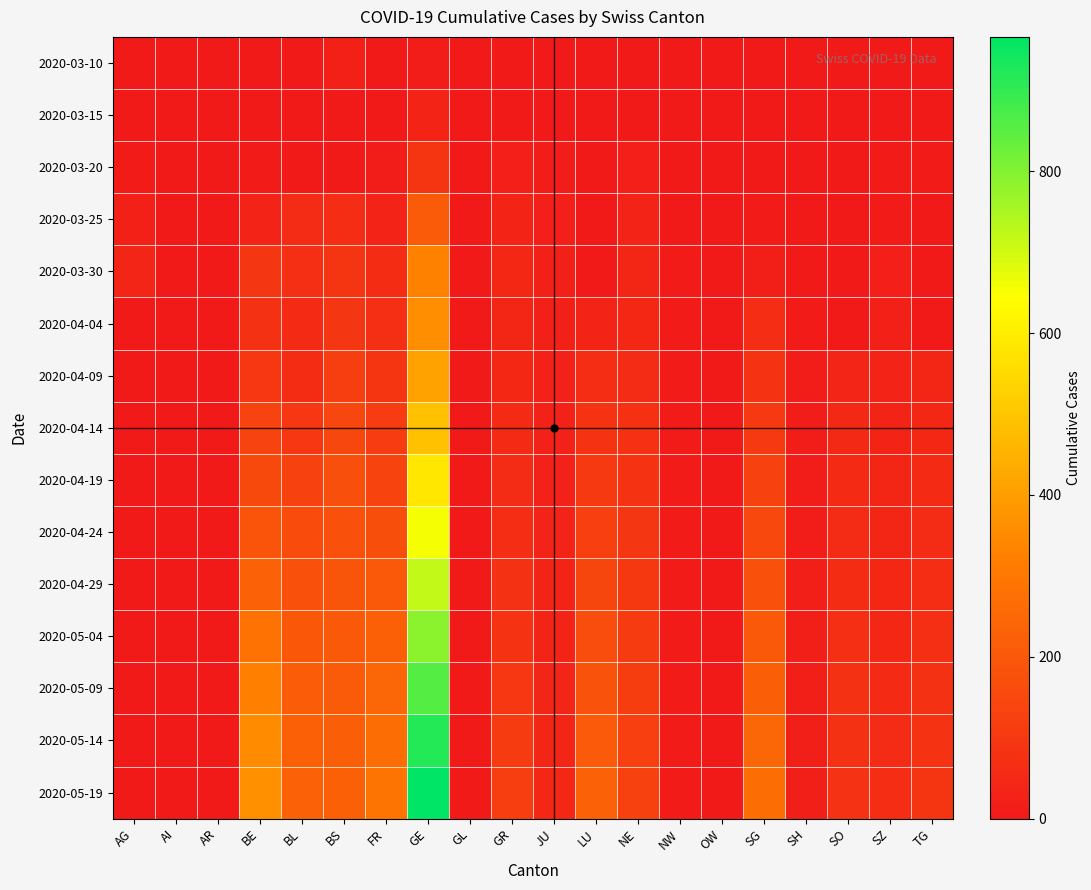

Reading left to right, list all the values displayed in this chart.

2020-03-10: AG=4	AI=0	AR=0	BE=7	BL=0	BS=25	FR=0	GE=14	GL=0	GR=0	JU=0	LU=0	NE=0	NW=0	OW=0	SG=0	SH=0	SO=0	SZ=0	TG=0
2020-03-15: AG=0	AI=0	AR=0	BE=1	BL=1	BS=5	FR=0	GE=34	GL=0	GR=0	JU=0	LU=0	NE=0	NW=0	OW=0	SG=0	SH=0	SO=0	SZ=0	TG=1
2020-03-20: AG=10	AI=0	AR=0	BE=8	BL=1	BS=6	FR=14	GE=87	GL=0	GR=21	JU=13	LU=0	NE=21	NW=5	OW=0	SG=0	SH=0	SO=0	SZ=8	TG=8
2020-03-25: AG=26	AI=0	AR=0	BE=31	BL=60	BS=66	FR=32	GE=208	GL=2	GR=37	JU=19	LU=0	NE=31	NW=3	OW=2	SG=9	SH=0	SO=0	SZ=11	TG=0
2020-03-30: AG=38	AI=0	AR=0	BE=91	BL=69	BS=90	FR=61	GE=325	GL=3	GR=49	JU=23	LU=0	NE=45	NW=8	OW=0	SG=16	SH=0	SO=0	SZ=22	TG=0
2020-04-04: AG=0	AI=0	AR=0	BE=78	BL=54	BS=93	FR=68	GE=360	GL=5	GR=42	JU=24	LU=37	NE=49	NW=8	OW=0	SG=66	SH=9	SO=0	SZ=26	TG=0
2020-04-09: AG=0	AI=0	AR=0	BE=98	BL=64	BS=119	FR=88	GE=411	GL=5	GR=48	JU=27	LU=67	NE=57	NW=8	OW=0	SG=85	SH=12	SO=41	SZ=33	TG=43
2020-04-14: AG=0	AI=0	AR=0	BE=133	BL=96	BS=145	FR=112	GE=490	GL=5	GR=55	JU=27	LU=84	NE=72	NW=8	OW=0	SG=103	SH=14	SO=52	SZ=37	TG=49
2020-04-19: AG=0	AI=0	AR=0	BE=154	BL=128	BS=171	FR=139	GE=583	GL=5	GR=58	JU=30	LU=103	NE=84	NW=8	OW=4	SG=126	SH=14	SO=55	SZ=44	TG=53
2020-04-24: AG=0	AI=0	AR=0	BE=187	BL=159	BS=179	FR=167	GE=654	GL=5	GR=67	JU=31	LU=122	NE=93	NW=8	OW=4	SG=148	SH=15	SO=58	SZ=45	TG=60
2020-04-29: AG=0	AI=0	AR=0	BE=229	BL=178	BS=190	FR=200	GE=720	GL=5	GR=77	JU=35	LU=140	NE=101	NW=8	OW=4	SG=179	SH=16	SO=63	SZ=47	TG=65
2020-05-04: AG=0	AI=0	AR=0	BE=280	BL=197	BS=200	FR=224	GE=791	GL=5	GR=86	JU=37	LU=163	NE=106	NW=8	OW=4	SG=200	SH=17	SO=70	SZ=49	TG=71
2020-05-09: AG=0	AI=0	AR=0	BE=321	BL=212	BS=211	FR=244	GE=859	GL=5	GR=97	JU=39	LU=183	NE=115	NW=8	OW=4	SG=222	SH=17	SO=77	SZ=53	TG=77
2020-05-14: AG=0	AI=0	AR=0	BE=351	BL=225	BS=219	FR=266	GE=917	GL=5	GR=107	JU=43	LU=205	NE=123	NW=8	OW=4	SG=244	SH=17	SO=79	SZ=59	TG=84
2020-05-19: AG=0	AI=0	AR=0	BE=366	BL=233	BS=225	FR=289	GE=966	GL=5	GR=118	JU=47	LU=229	NE=131	NW=8	OW=4	SG=265	SH=17	SO=83	SZ=65	TG=89